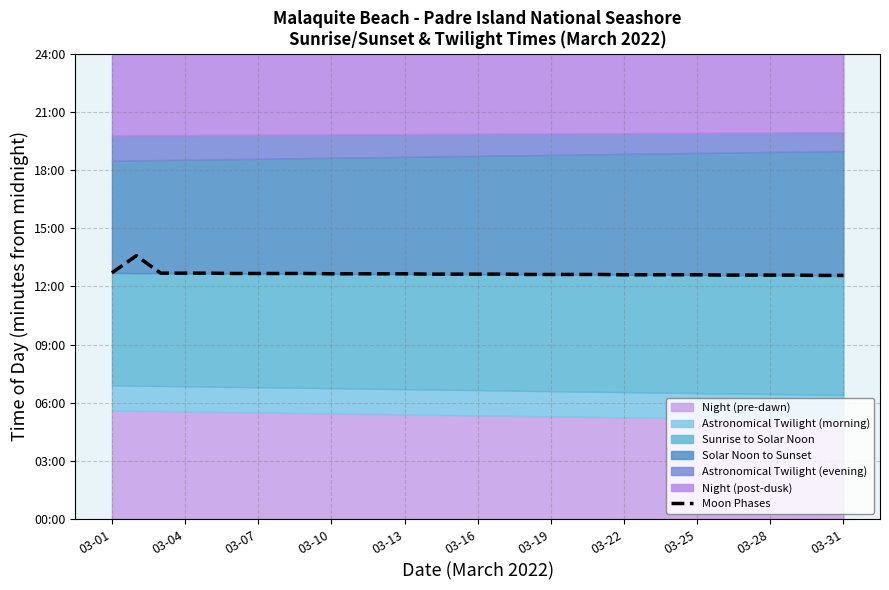

What is the difference between the values at 28 and 03-19?

0.1